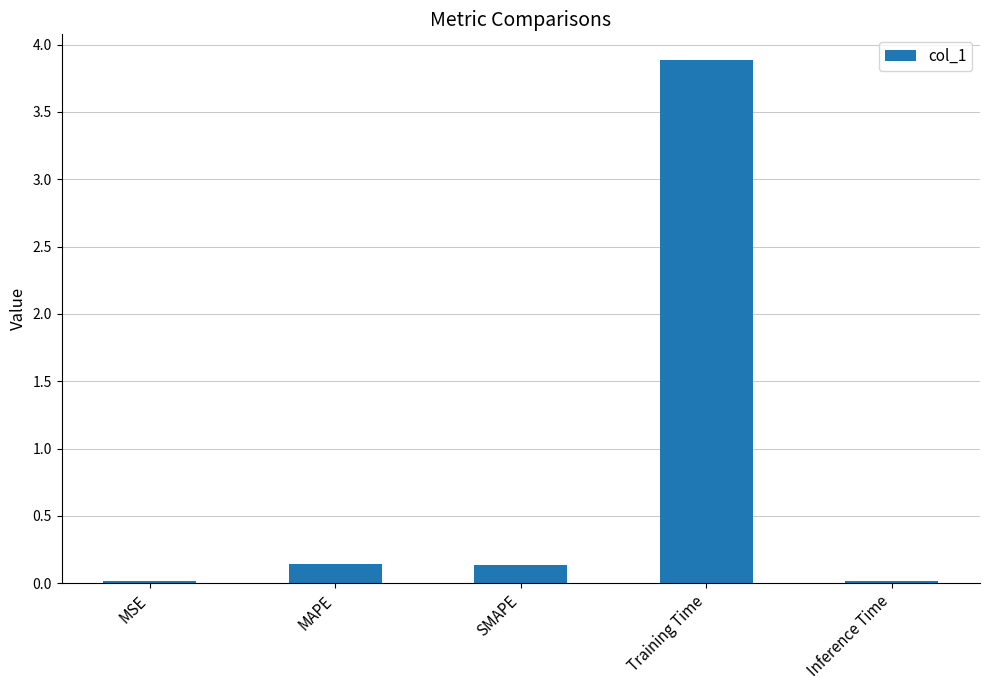

The value at SMAPE is 0.1. True or false?

True